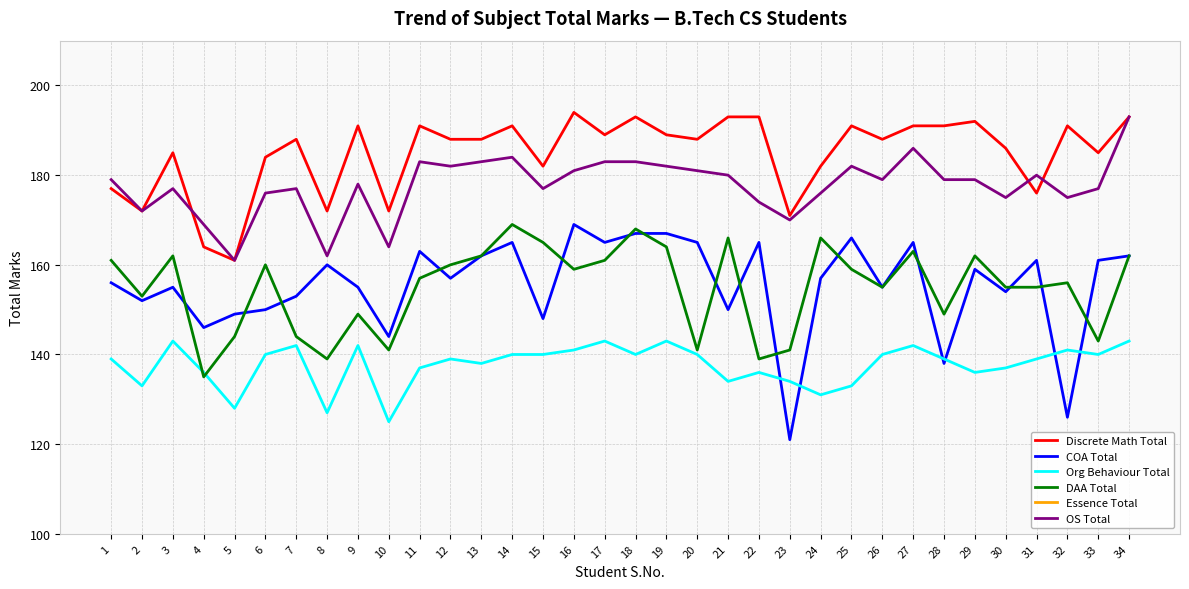

True or false: Essence Total has a value of 29 at 19.

False